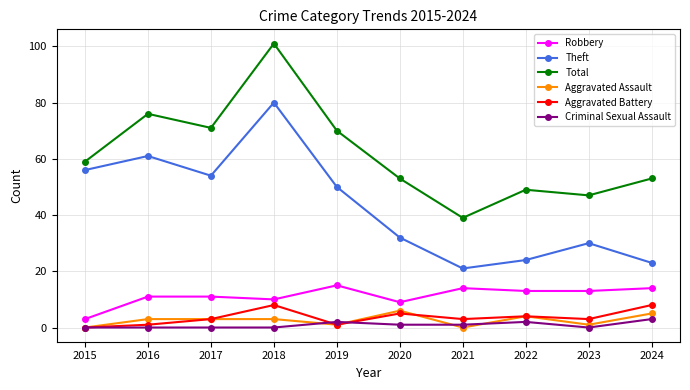

At 2018, list the series in order from largest to smallest.

Total, Theft, Robbery, Aggravated Battery, Aggravated Assault, Criminal Sexual Assault